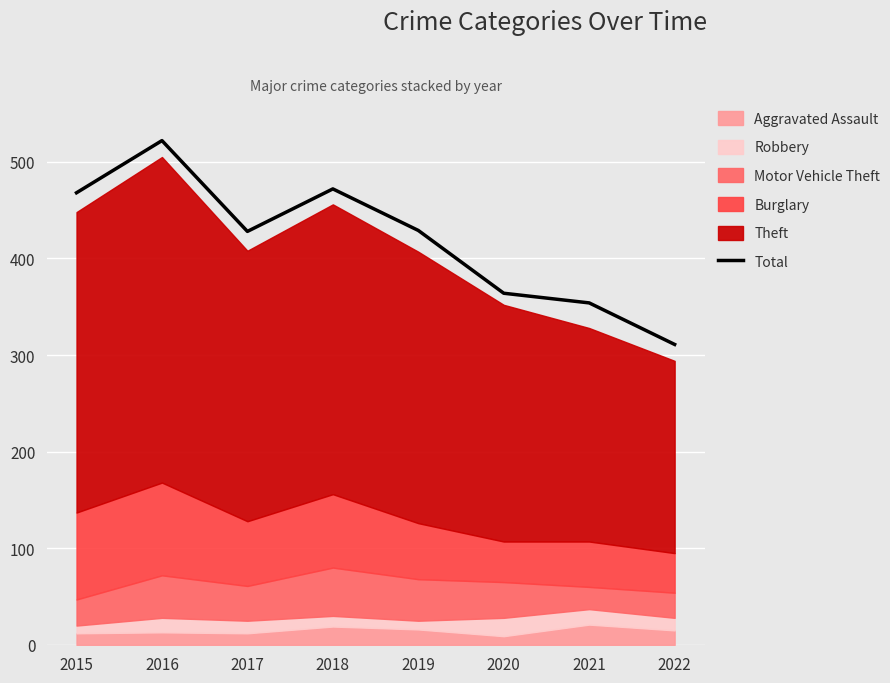

The value of Total at 2022 is 311. True or false?

True